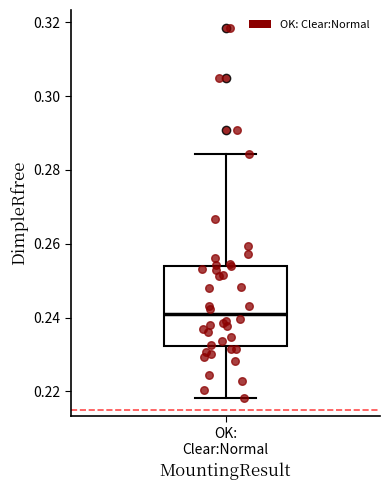

Read this box plot against the y-axis: the position of the median line, the range covered by the box, and the ends of both whiskers. The values are not printed on the chart, so give them approximately, as read against the axis.

median 0.240, box 0.232 to 0.254, whiskers 0.218 to 0.284